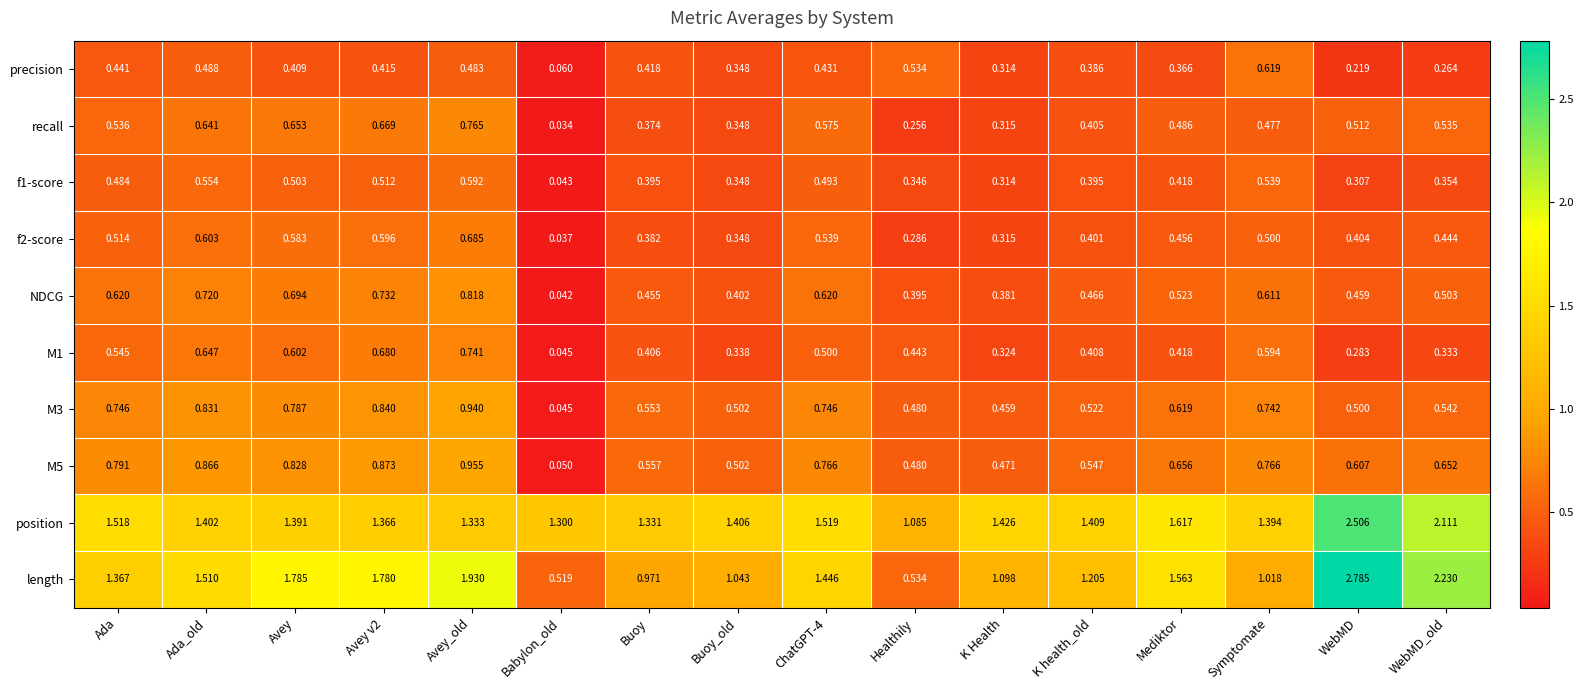

How many data points does each series have?

16